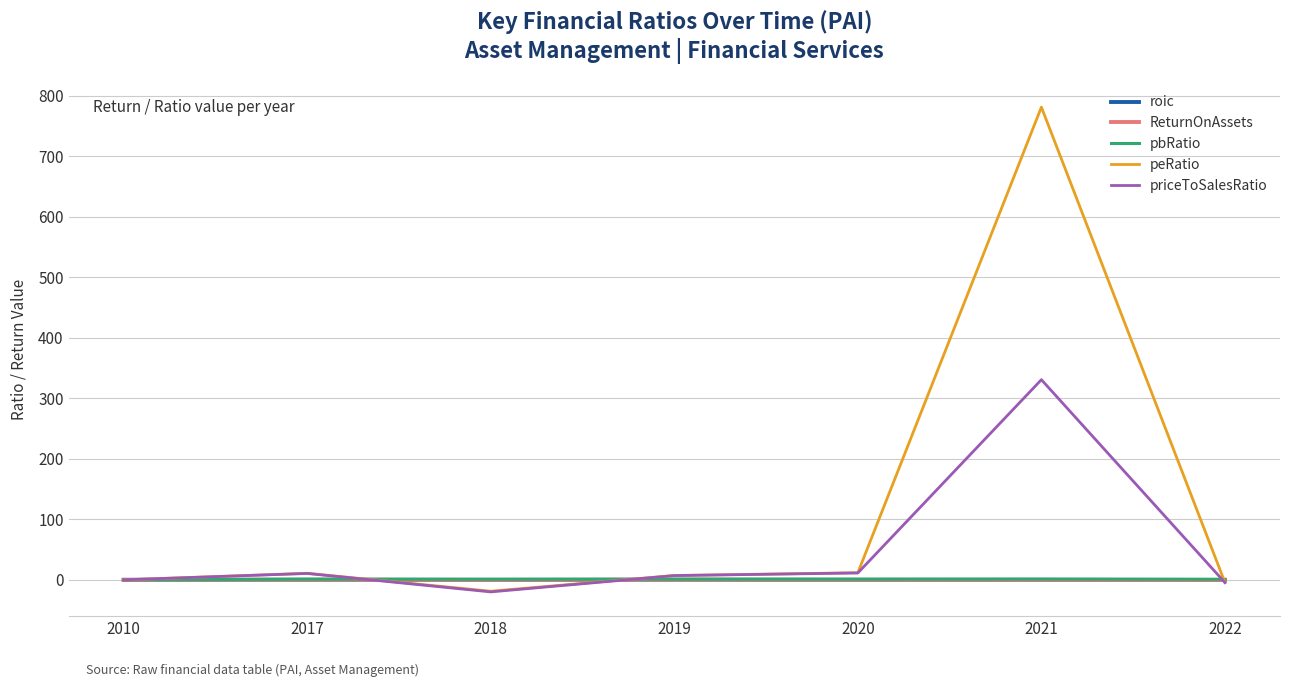

Which category has the highest value in the priceToSalesRatio series?

2021